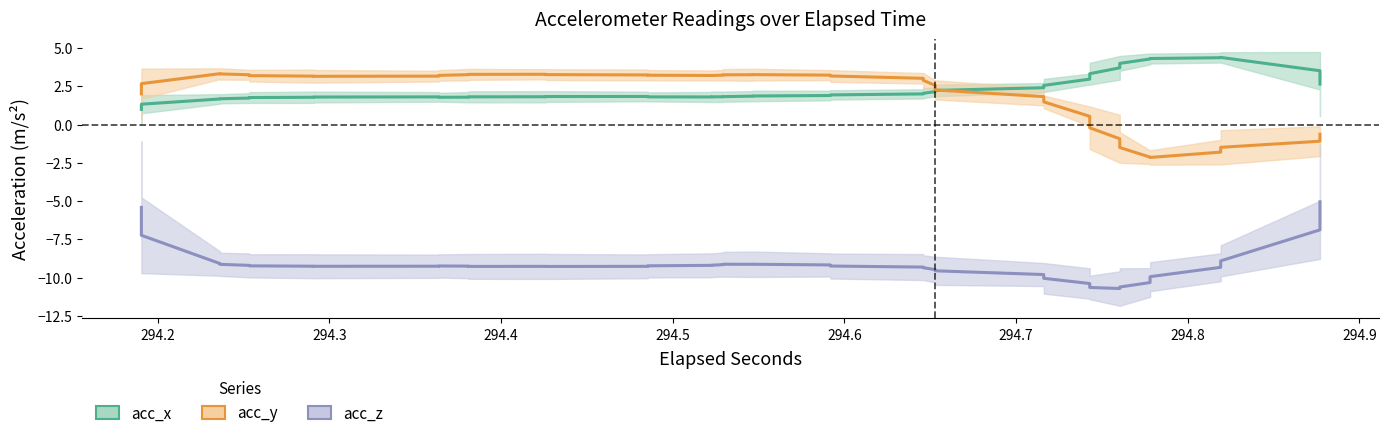

In acc_y, how many points are higher than both neighbors (excluding endpoints)?

3